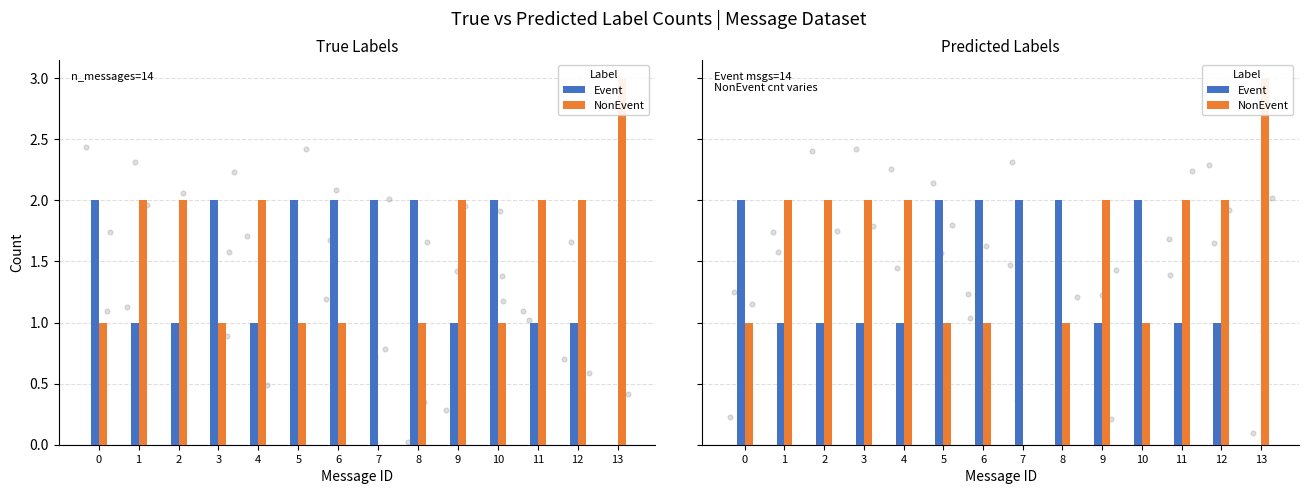

Is the value of Event at 1 greater than the value of NonEvent at 4?

No